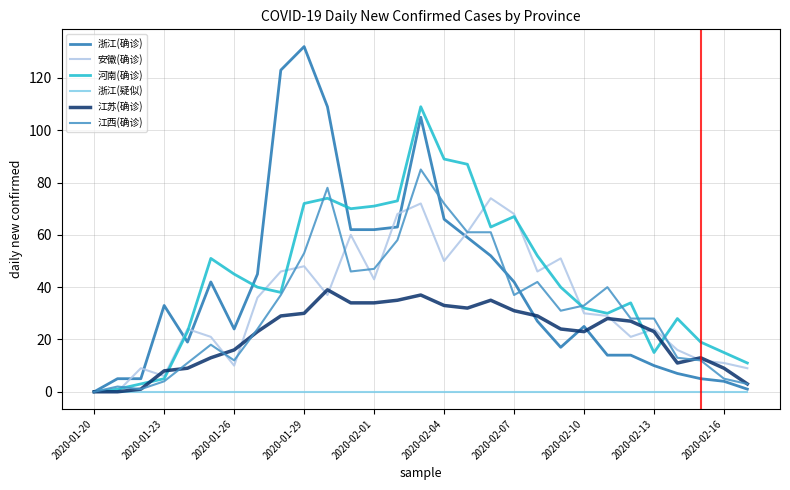

Reading left to right, list all the values displayed in this chart.

浙江(确诊): 0	5	5	33	19	42	24	45	123	132	109	62	62	63	105	66	59	52	42	27	17	25	14	14	10	7	5	4	1
安徽(确诊): 0	0	9	6	24	21	10	36	46	48	37	60	43	68	72	50	61	74	68	46	51	30	29	21	24	16	12	11	9
河南(确诊): 0	1	3	5	23	51	45	40	38	72	74	70	71	73	109	89	87	63	67	52	40	32	30	34	15	28	19	15	11
浙江(疑似): 0	0	0	0	0	0	0	0	0	0	0	0	0	0	0	0	0	0	0	0	0	0	0	0	0	0	0	0	0
江苏(确诊): 0	0	1	8	9	13	16	23	29	30	39	34	34	35	37	33	32	35	31	29	24	23	28	27	23	11	13	9	3
江西(确诊): 0	2	1	4	11	18	12	24	37	53	78	46	47	58	85	72	61	61	37	42	31	33	40	28	28	13	12	5	3